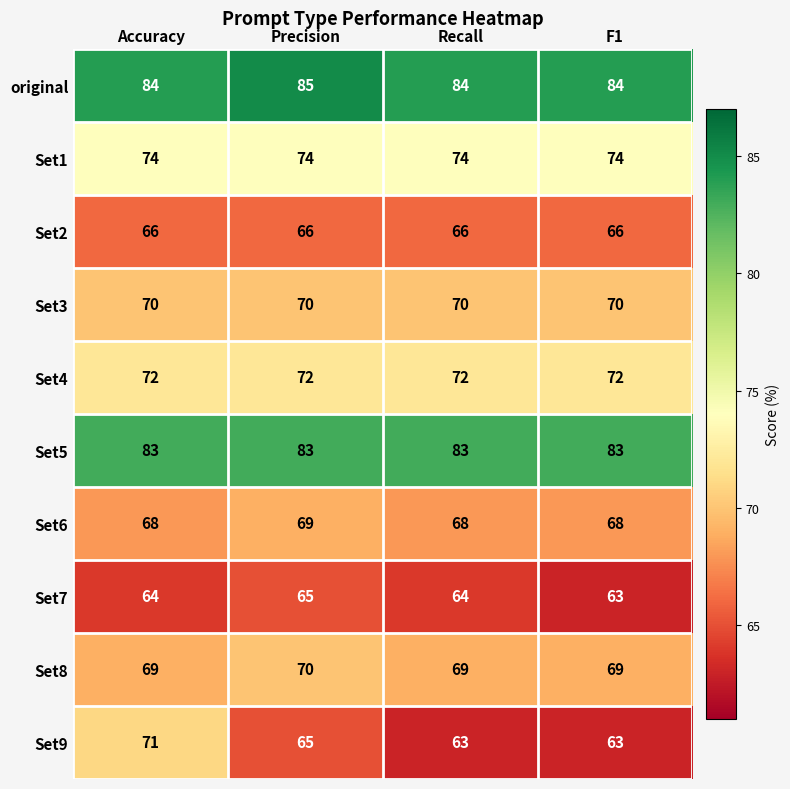

What is the sum of all Set4 values?

288